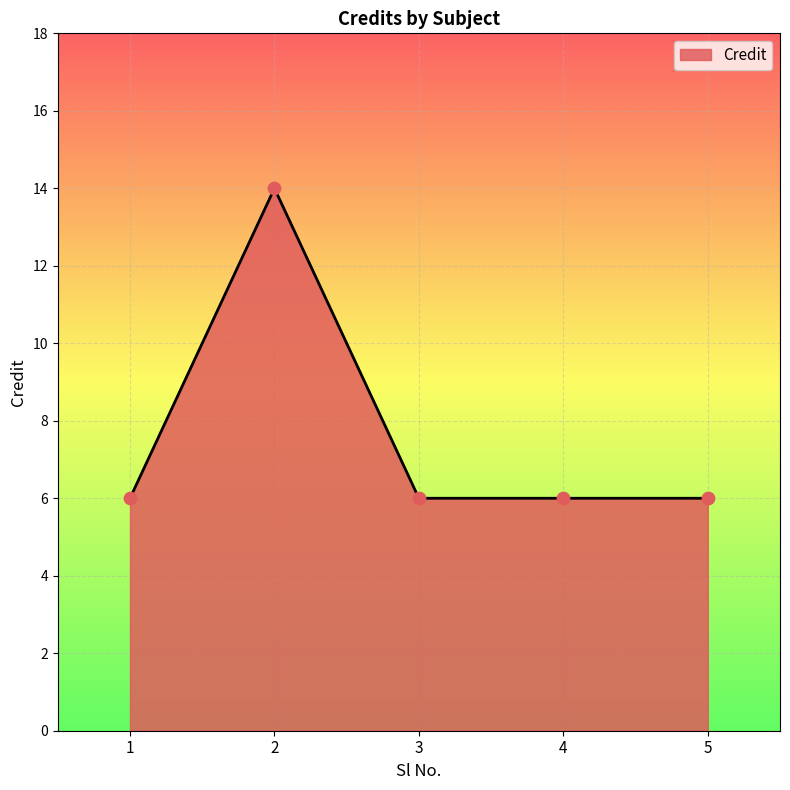

What is the ratio of the value at 4 to the value at 3?

1.0